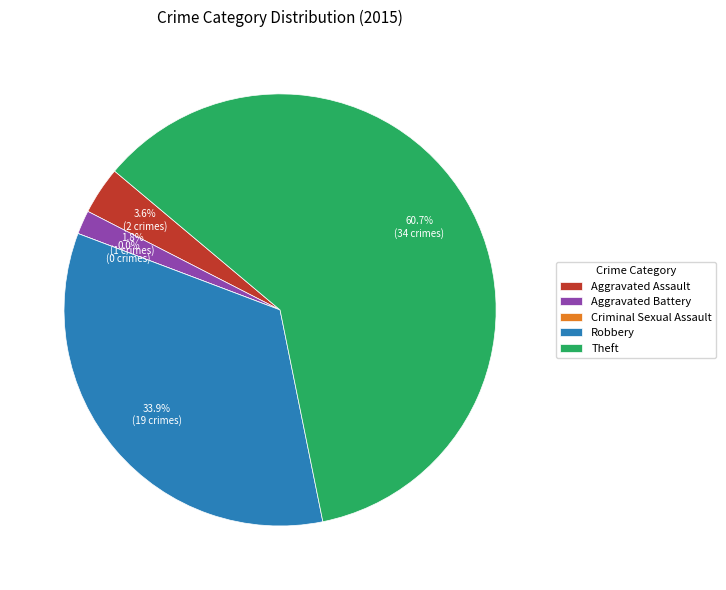

How many slices are in this pie chart?

5